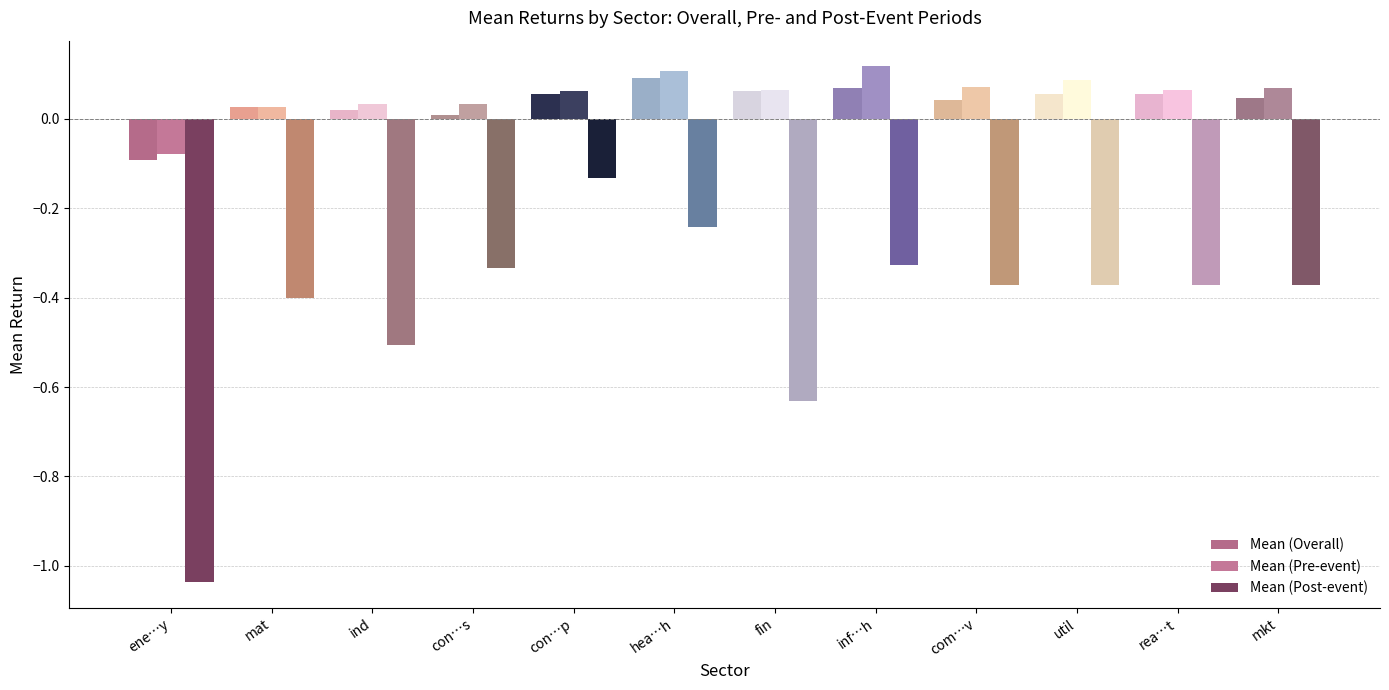

What is the difference between the highest and lowest values at fin?

0.7